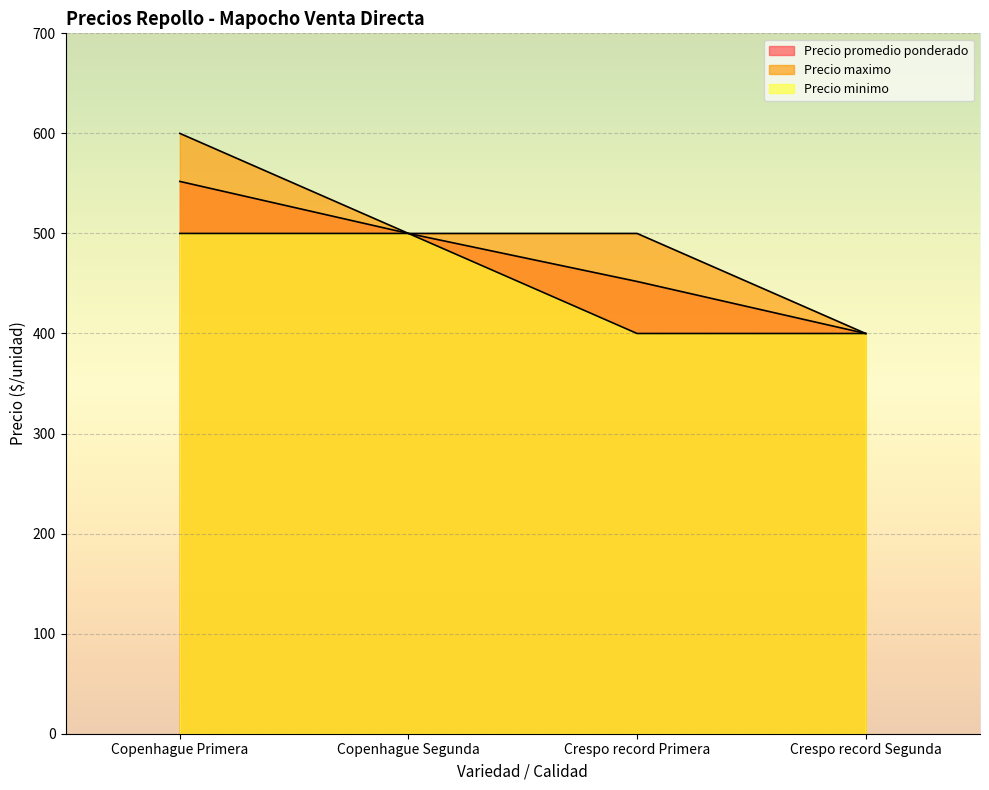

What is the approximate value of Precio maximo at Crespo record Primera, to the nearest 50?

500